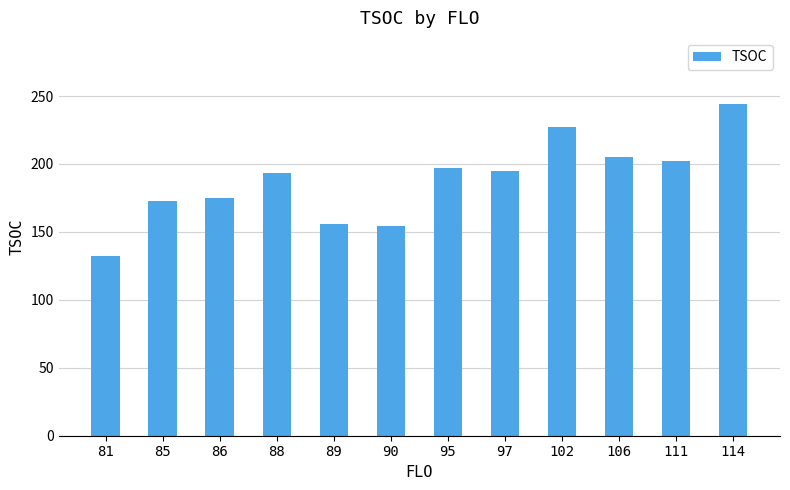

The value at 102 is 138.9. True or false?

False